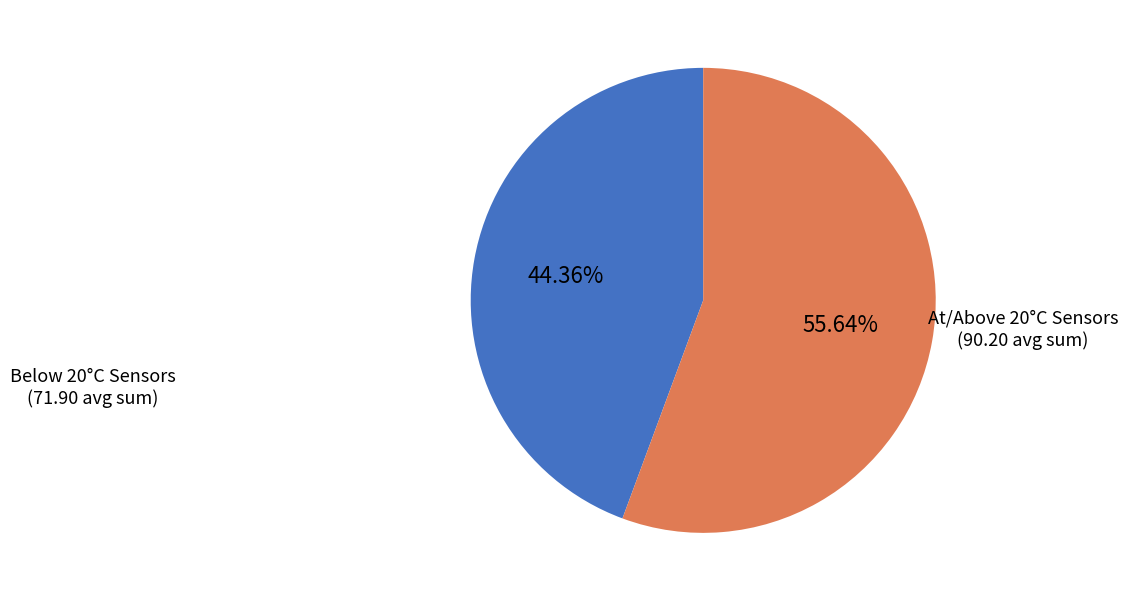

How many slices are in this pie chart?

2